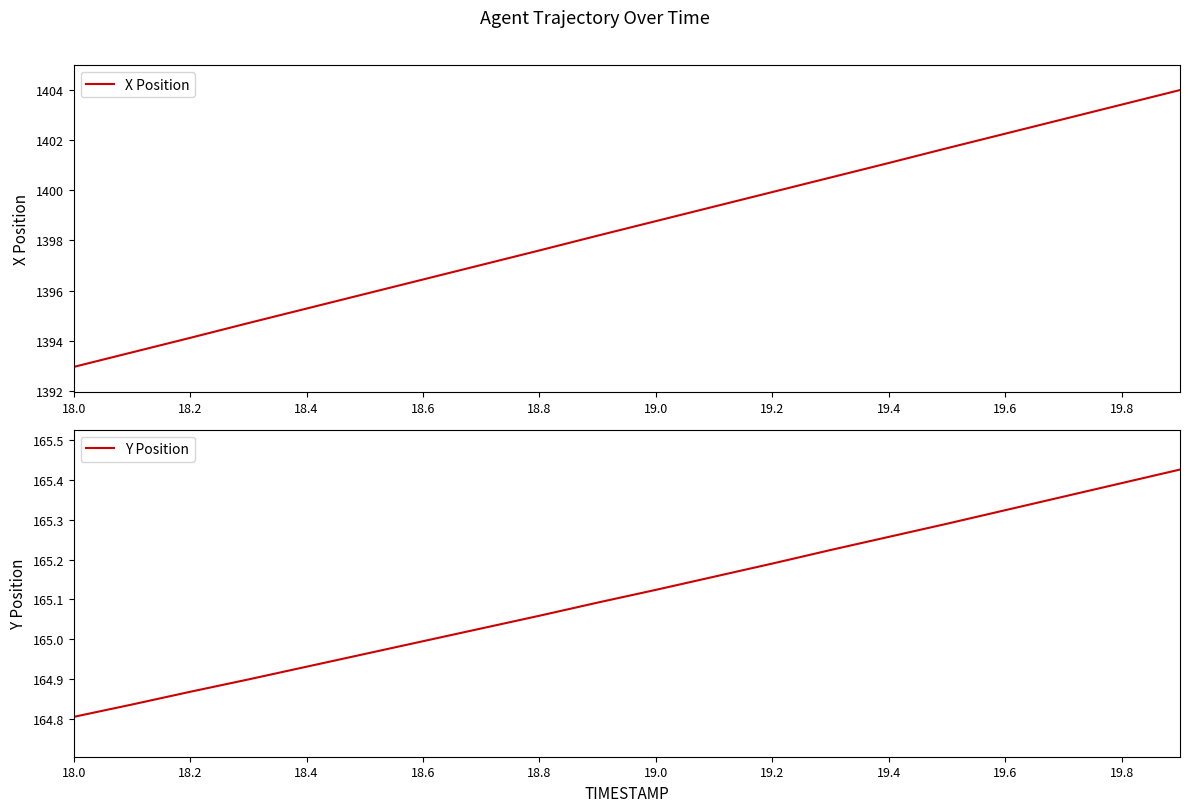

What is the value of the Y Position point at the 15th from the left?

165.3